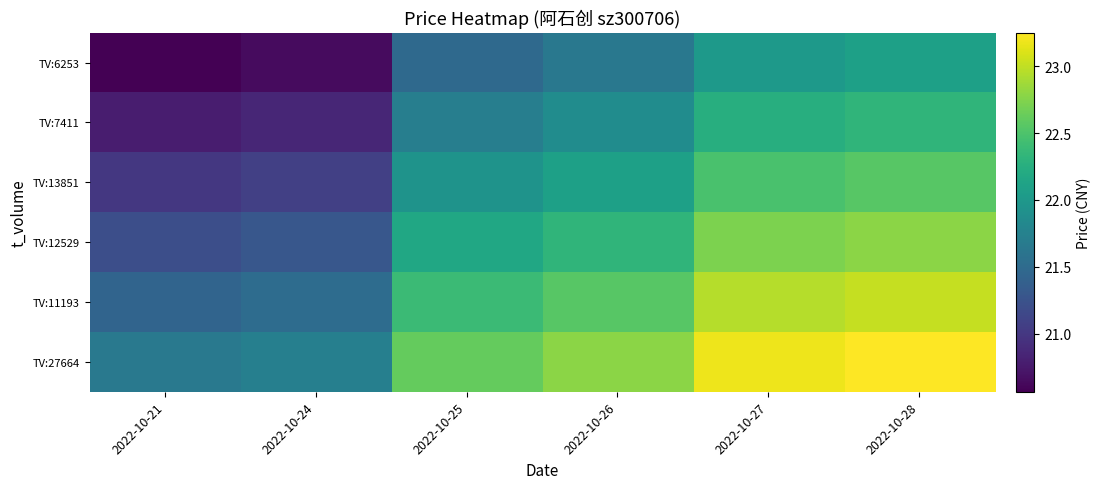

Reading right to left, list all the values displayed in this chart.

TV:6253: 2022-10-28=22.1	2022-10-27=22.0	2022-10-26=21.6	2022-10-25=21.5	2022-10-24=20.6	2022-10-21=20.6
TV:7411: 2022-10-28=22.3	2022-10-27=22.3	2022-10-26=21.9	2022-10-25=21.7	2022-10-24=20.9	2022-10-21=20.8
TV:13851: 2022-10-28=22.6	2022-10-27=22.5	2022-10-26=22.1	2022-10-25=21.9	2022-10-24=21.1	2022-10-21=21.0
TV:12529: 2022-10-28=22.8	2022-10-27=22.7	2022-10-26=22.3	2022-10-25=22.2	2022-10-24=21.3	2022-10-21=21.2
TV:11193: 2022-10-28=23.0	2022-10-27=22.9	2022-10-26=22.6	2022-10-25=22.4	2022-10-24=21.5	2022-10-21=21.4
TV:27664: 2022-10-28=23.2	2022-10-27=23.2	2022-10-26=22.8	2022-10-25=22.6	2022-10-24=21.7	2022-10-21=21.6